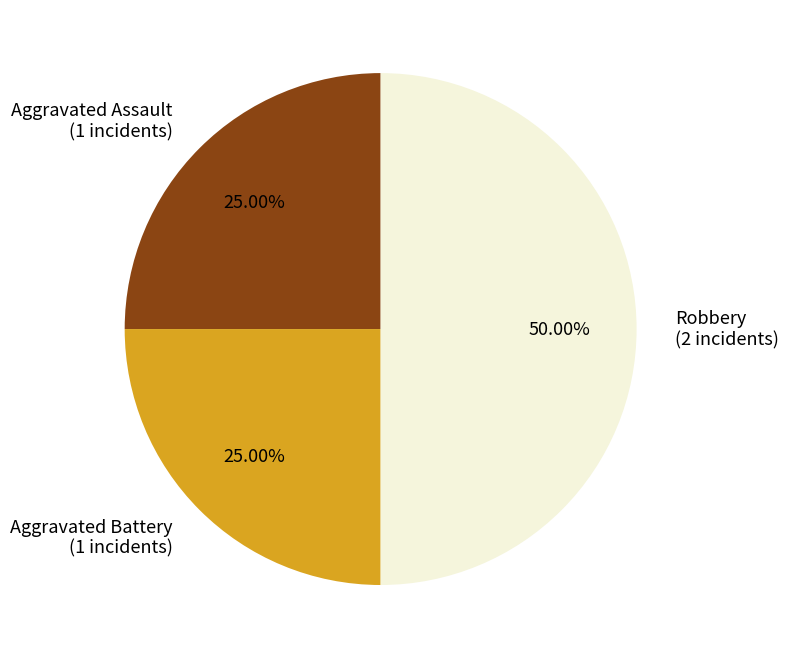

To the nearest percent, what portion does Robbery represent?

50%